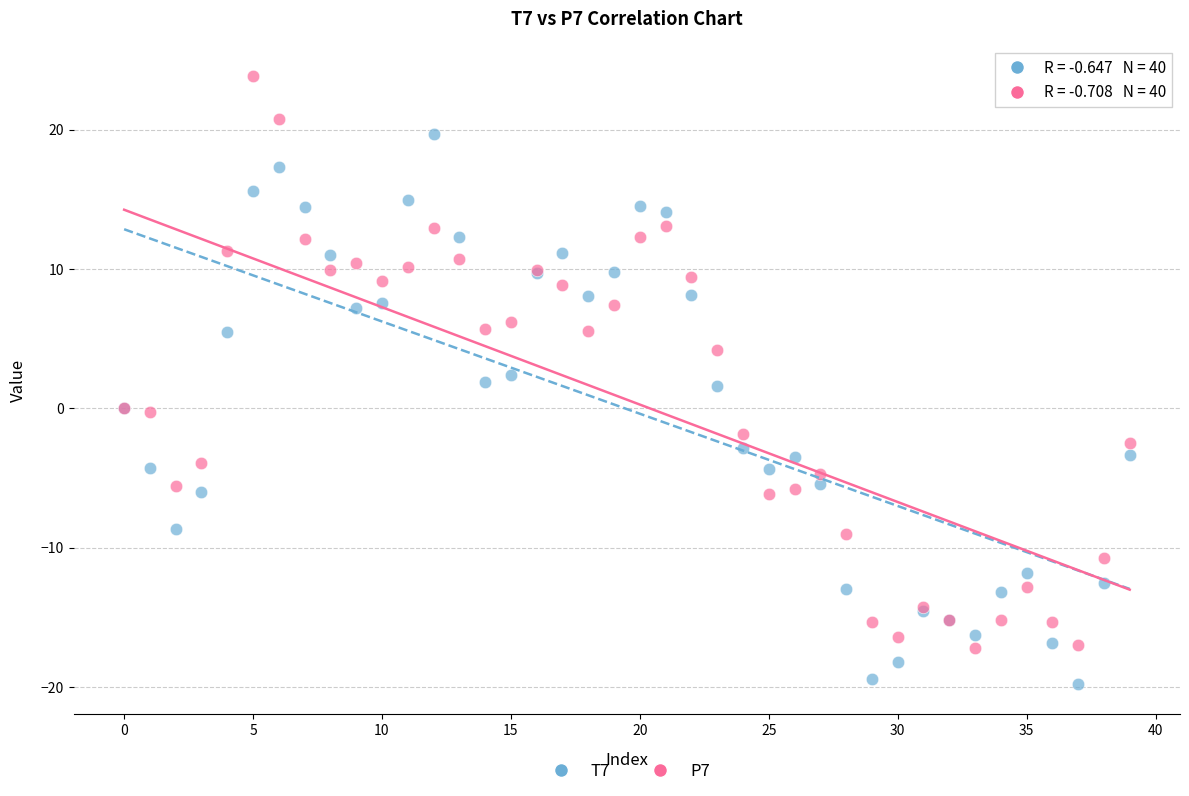

Which series contains the highest Y value?

P7